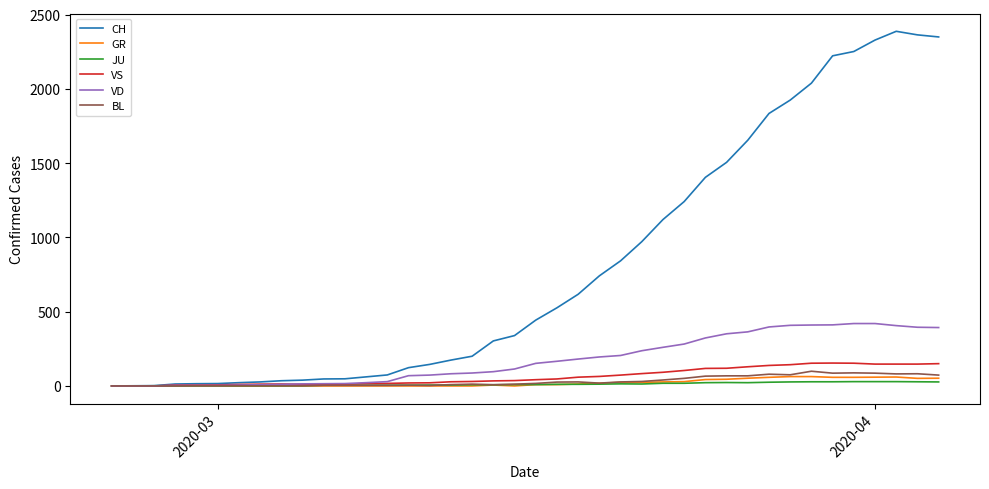

What is the greatest value displayed?

2387